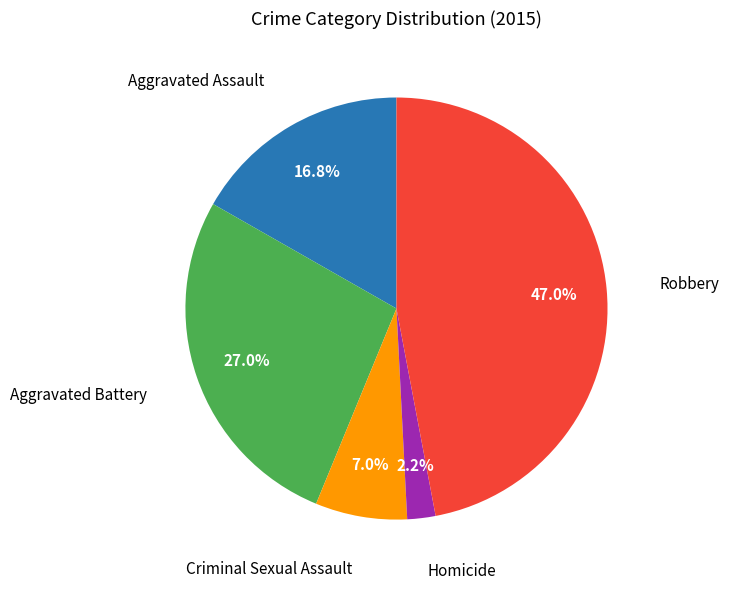

Is there a majority slice in this chart?

No